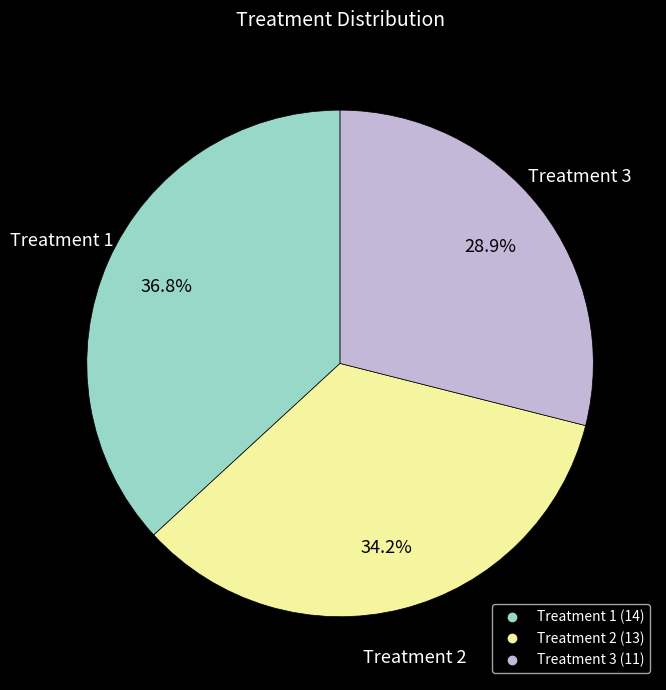

Which category has the biggest portion of the pie?

Treatment 1